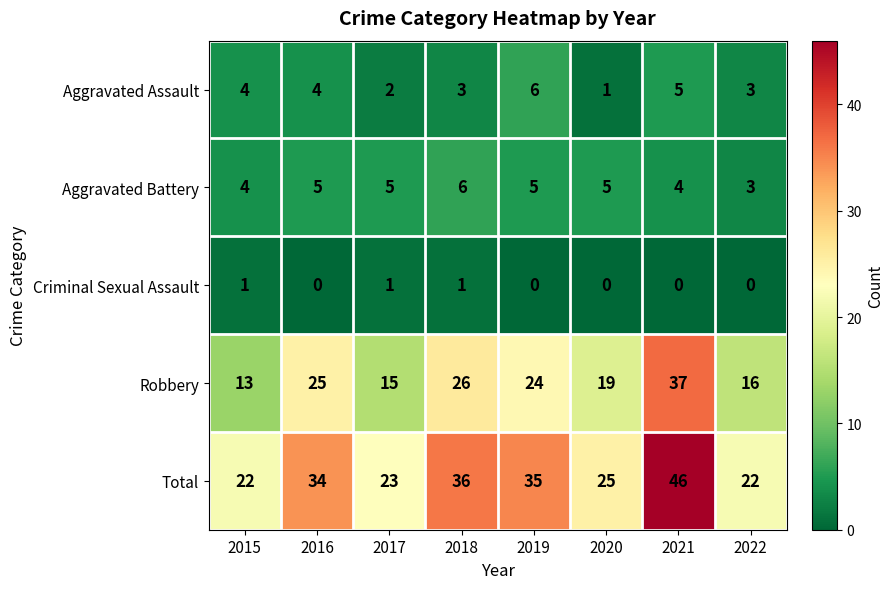

Between 2017 and 2018, which series saw the biggest shift?

Total